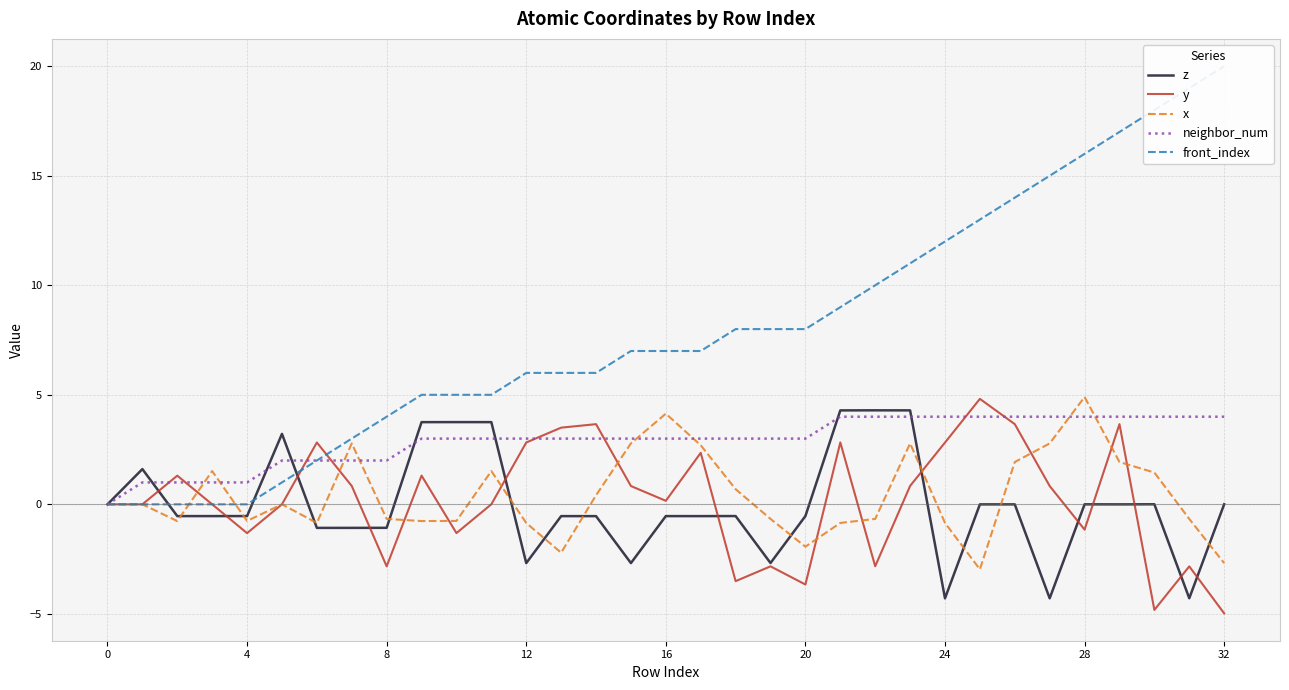

At which category is the sum across all series the highest?

29